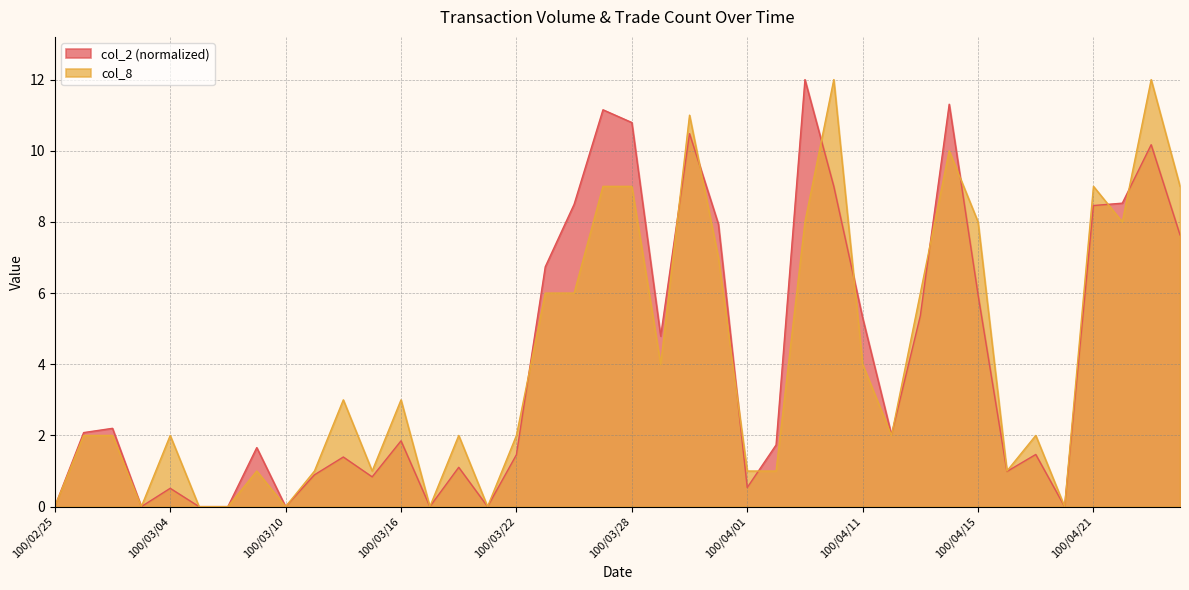

After their last crossing, which series has the higher values: col_2 or col_8?

col_8